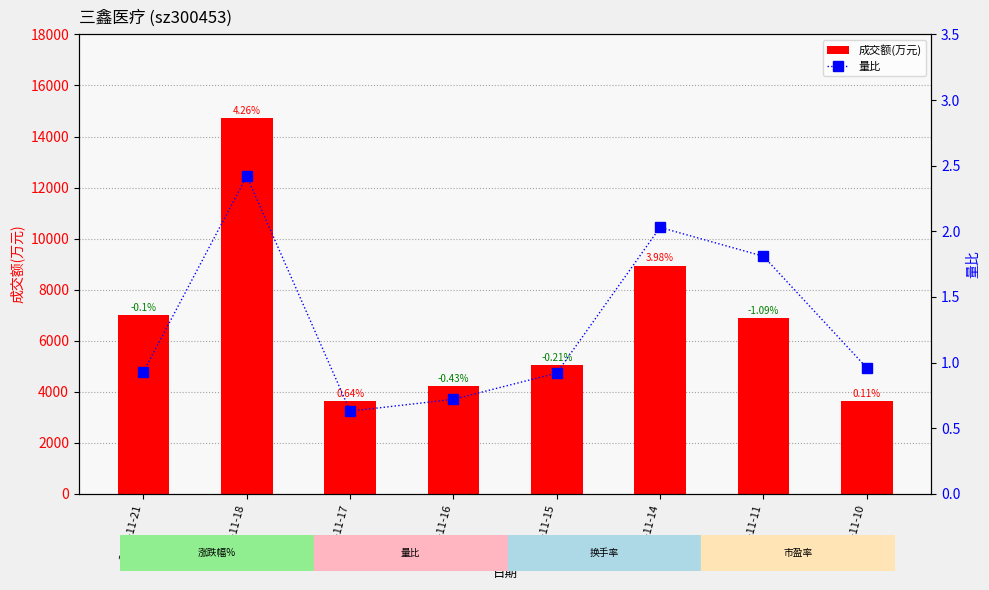

Which category has the highest value in the 成交额(万元) series?

2022-11-18